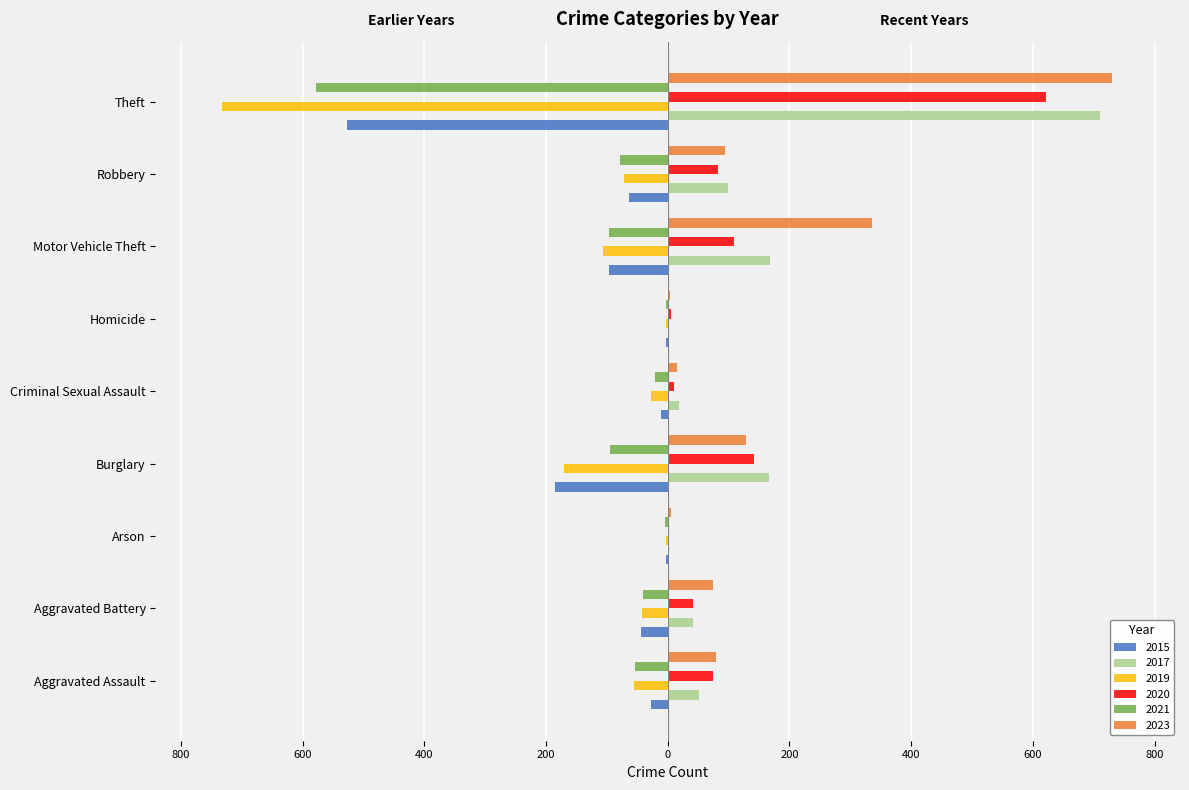

Is it true that 2017 equals 2 at Arson?

False